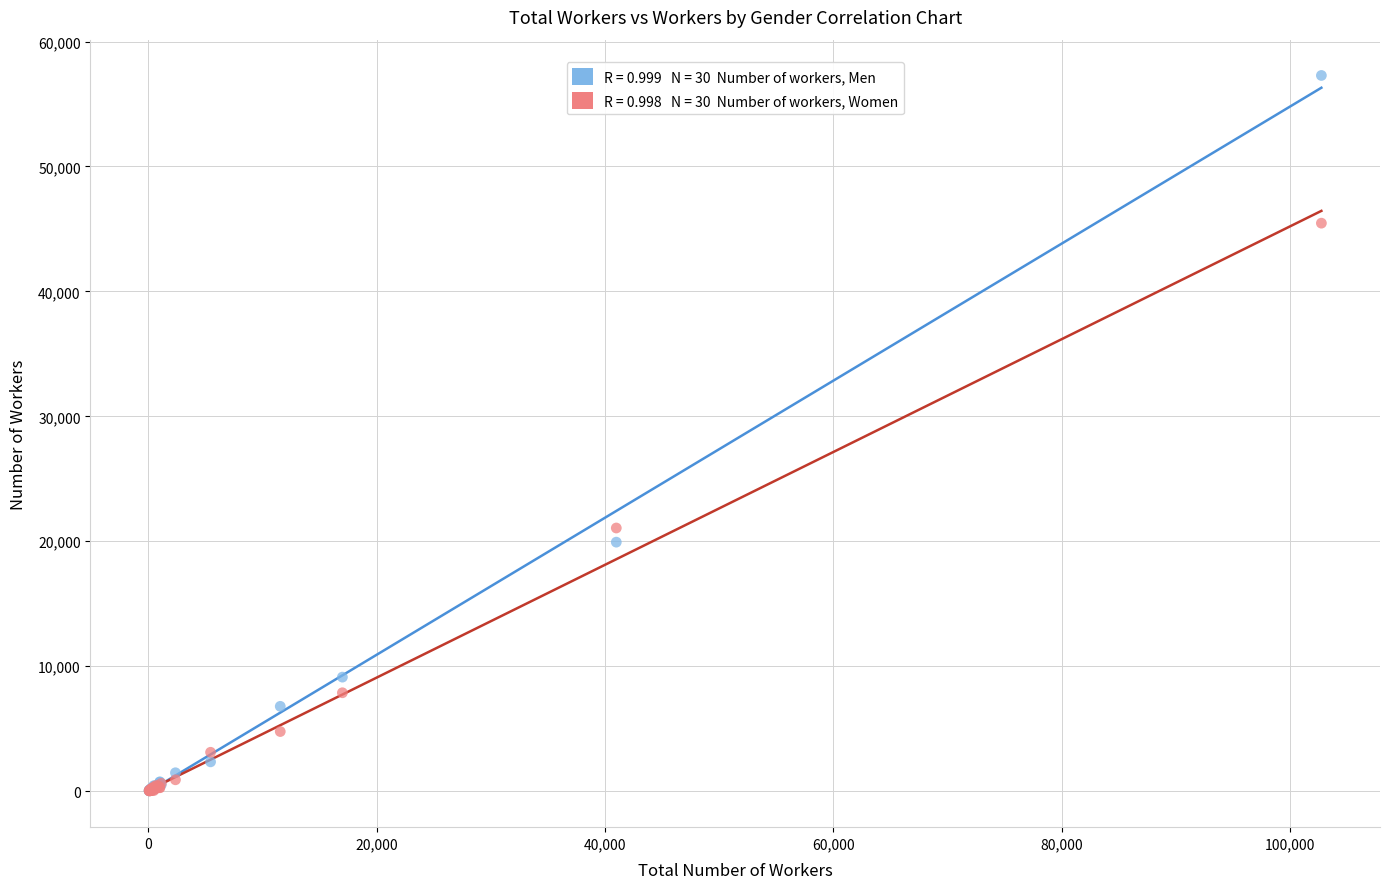

Across all series, what Y value is closest to 28647?

21059